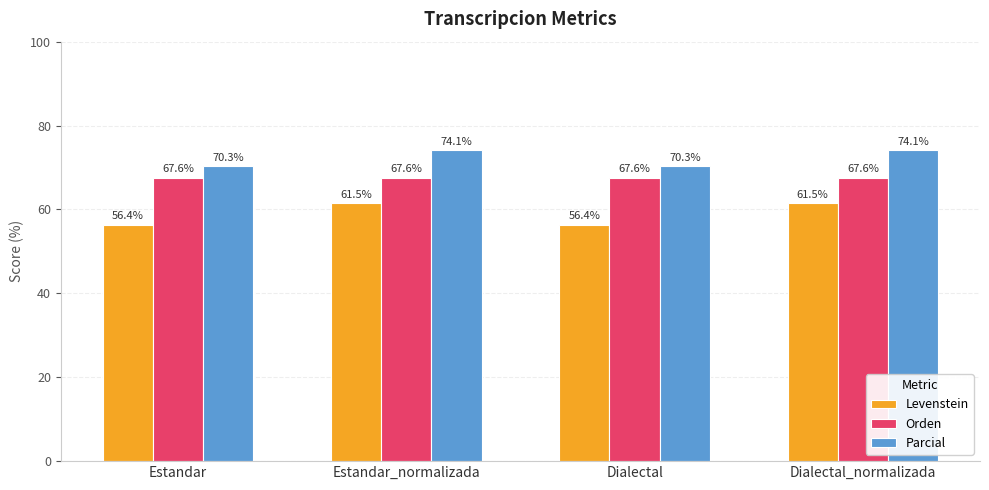

What is the average value of the Parcial series?

72.2